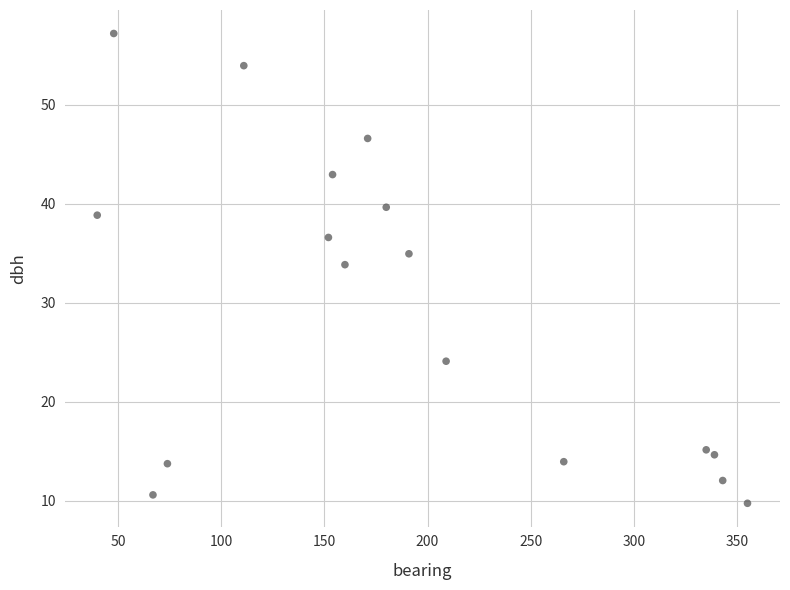

What Y value in the scatter plot is closest to 33?

33.9